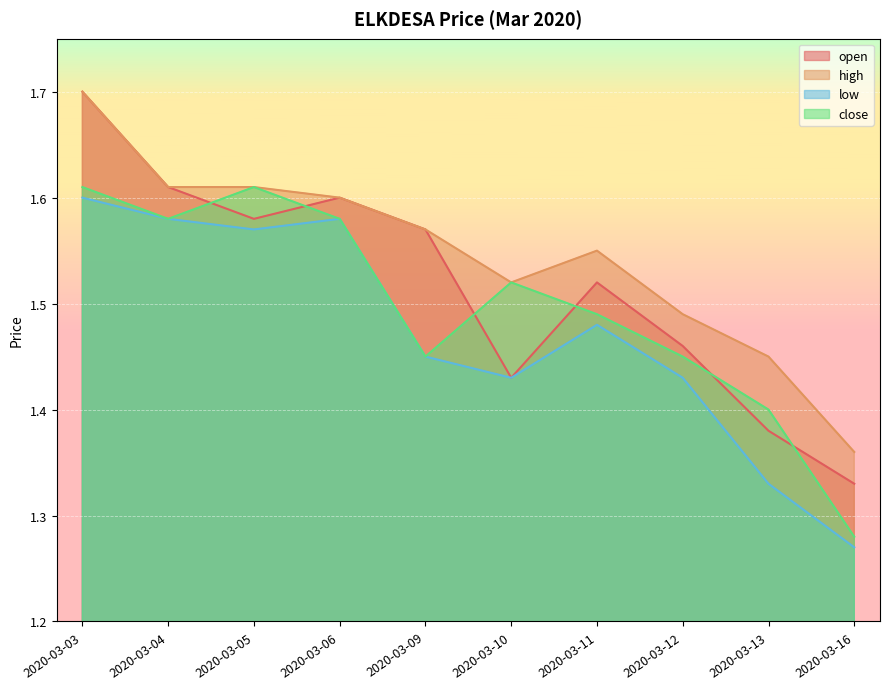

At which category is the sum across all series the highest?

2020-03-03